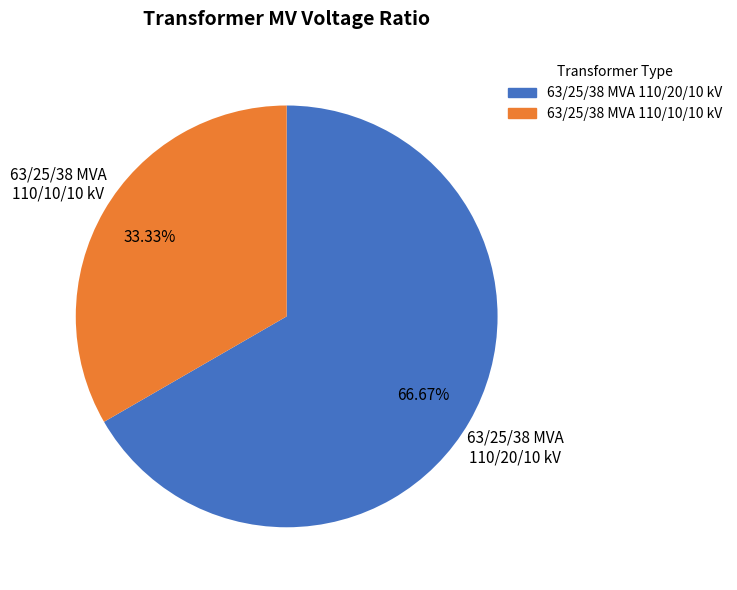

Does 63/25/38 MVA 110/20/10 kV represent more than half of the total?

Yes